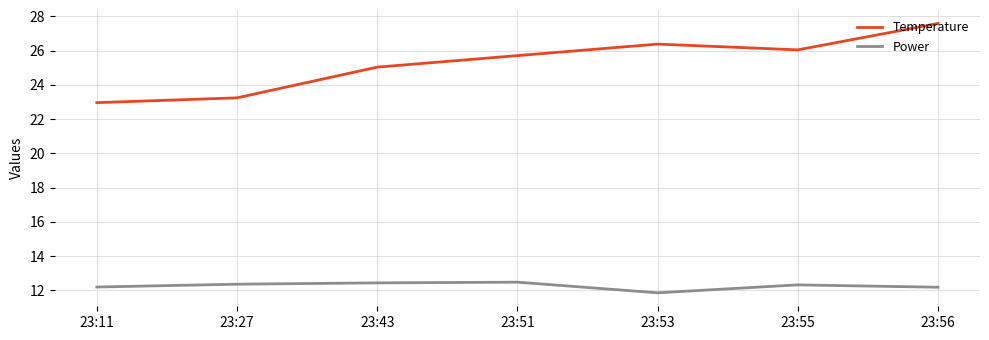

What is the difference between the maximum and minimum values in the Power series?

0.6